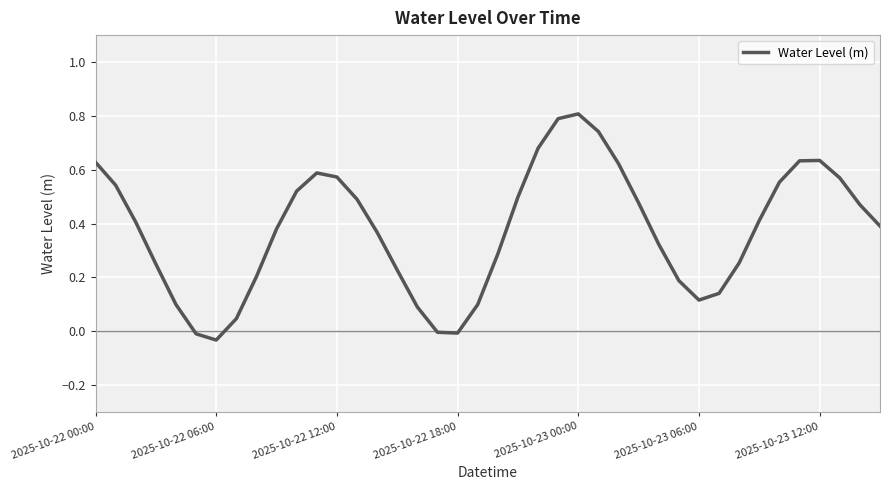

What is the difference between the second highest and second lowest values?

0.8